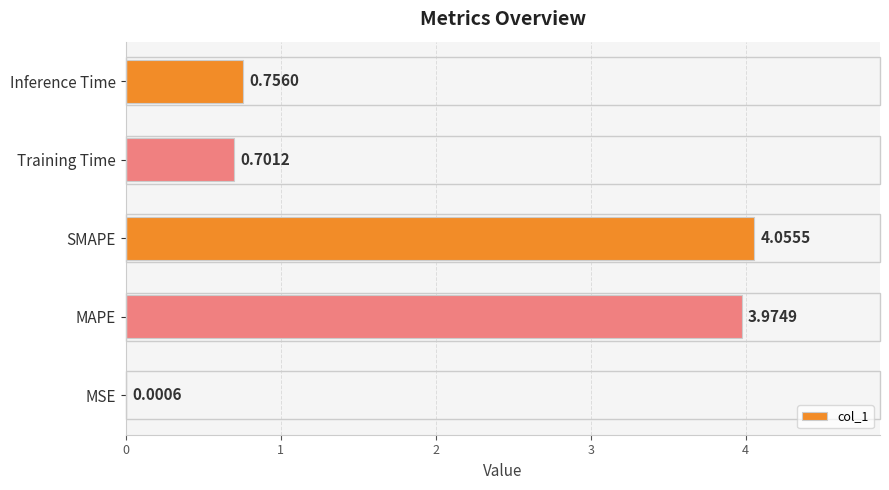

What is the change in value from SMAPE to Training Time?

-3.4